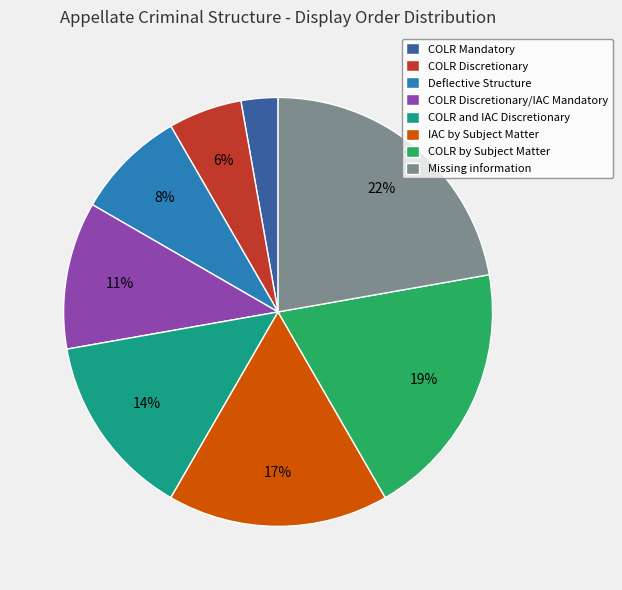

Which slice is the largest?

Missing information